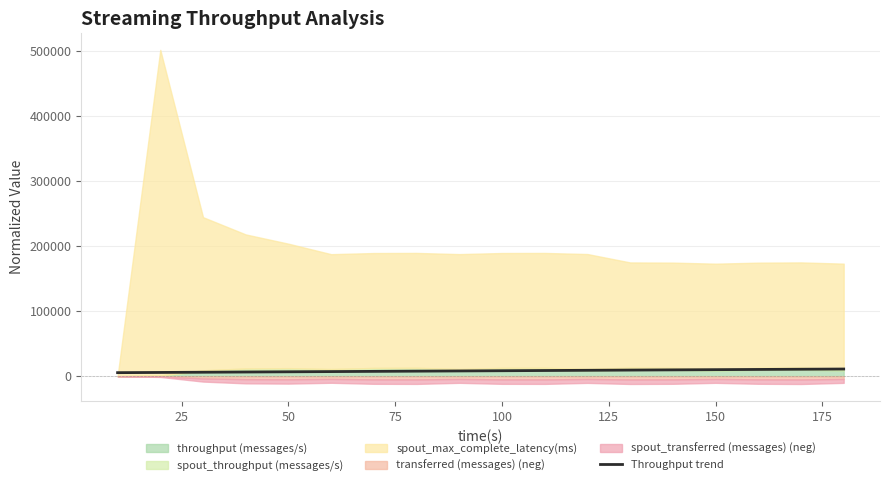

What is the change in value from 100 to 125?

+329.2